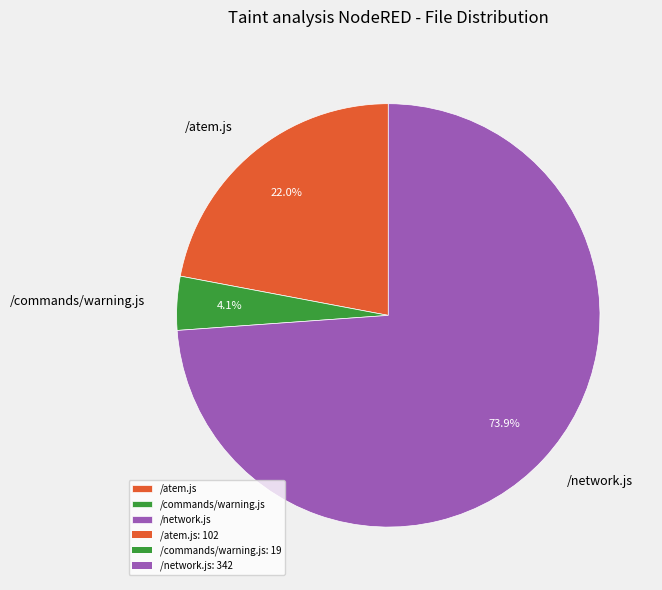

Which category has the biggest portion of the pie?

/network.js